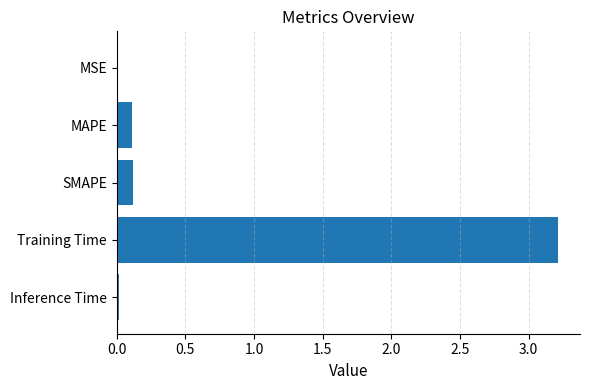

What is the sum of all values?

3.5